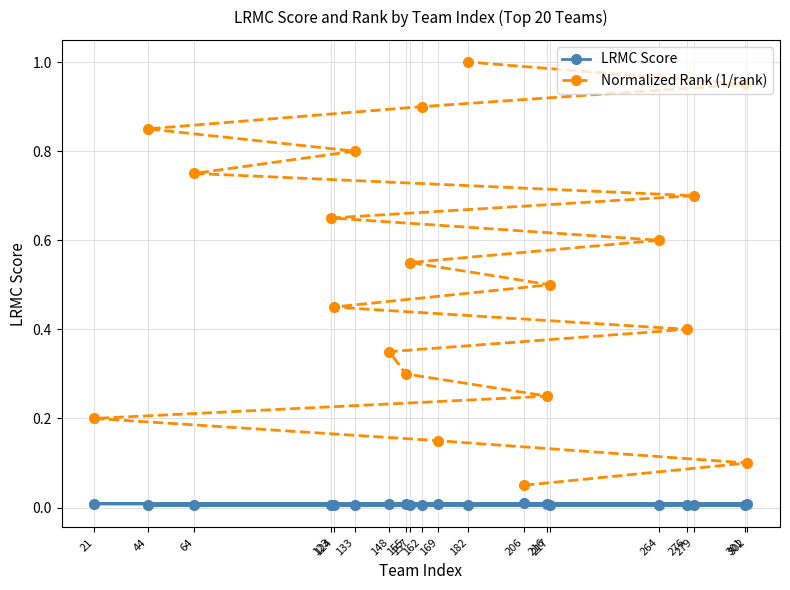

True or false: LRMC Score and Normalized Rank (1/rank) cross at least once.

False